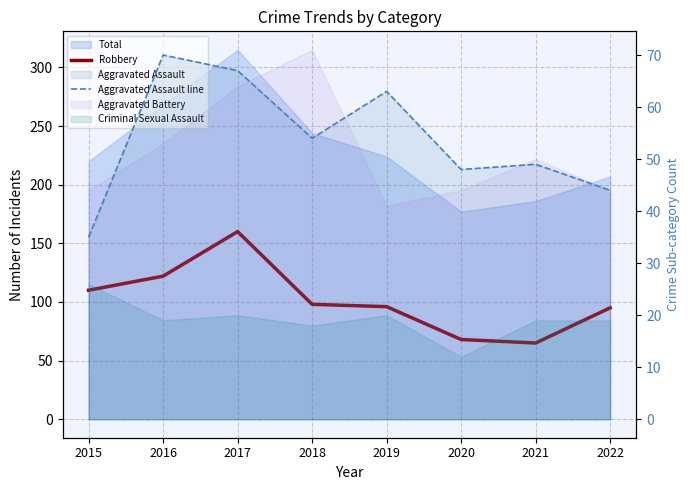

Reading left to right, what are all the values shown in this chart?

Robbery: 110	122	160	98	96	68	65	95
Aggravated Assault line: 35	70	67	54	63	48	49	44